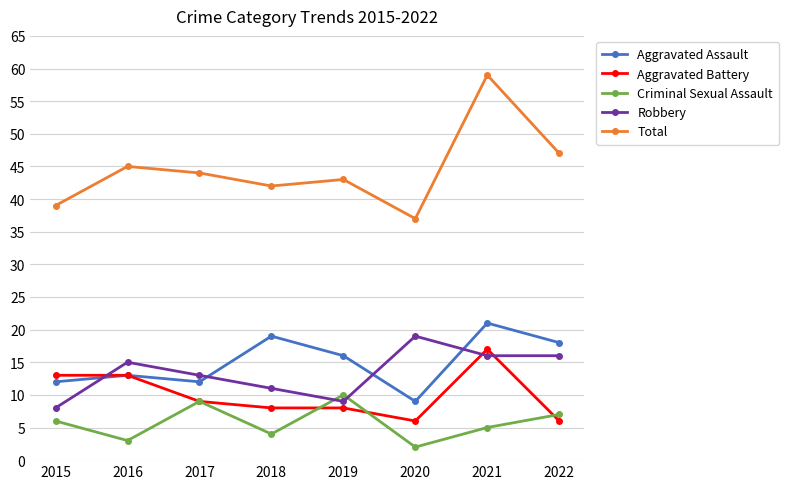

At which label does Aggravated Battery reach its peak?

2021